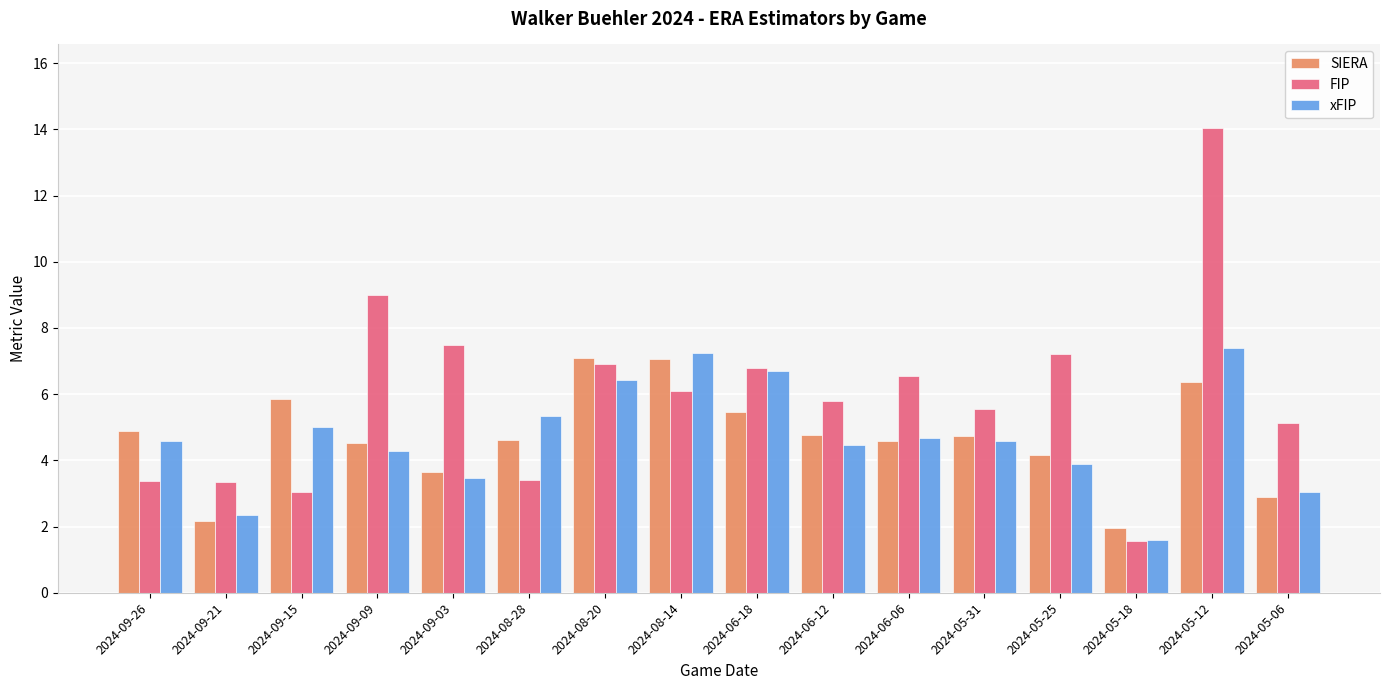

What is the minimum value shown in the chart?

1.6